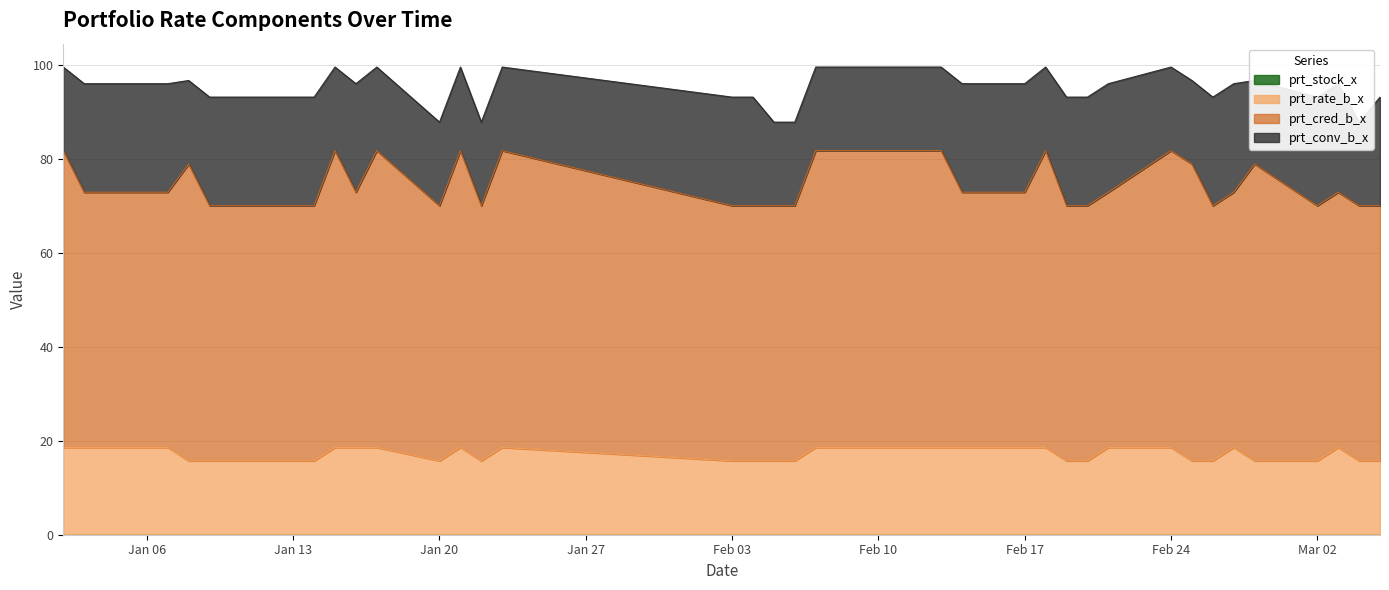

How many lines are shown in the chart?

4